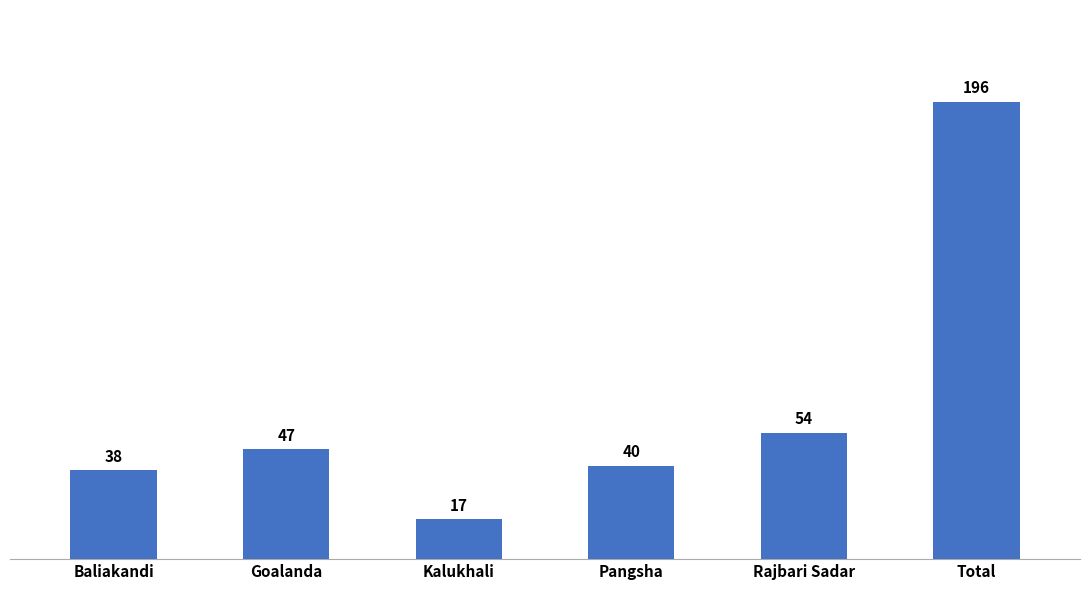

Reading left to right, extract all data points from this chart.

Baliakandi=38	Goalanda=47	Kalukhali=17	Pangsha=40	Rajbari Sadar=54	Total=196